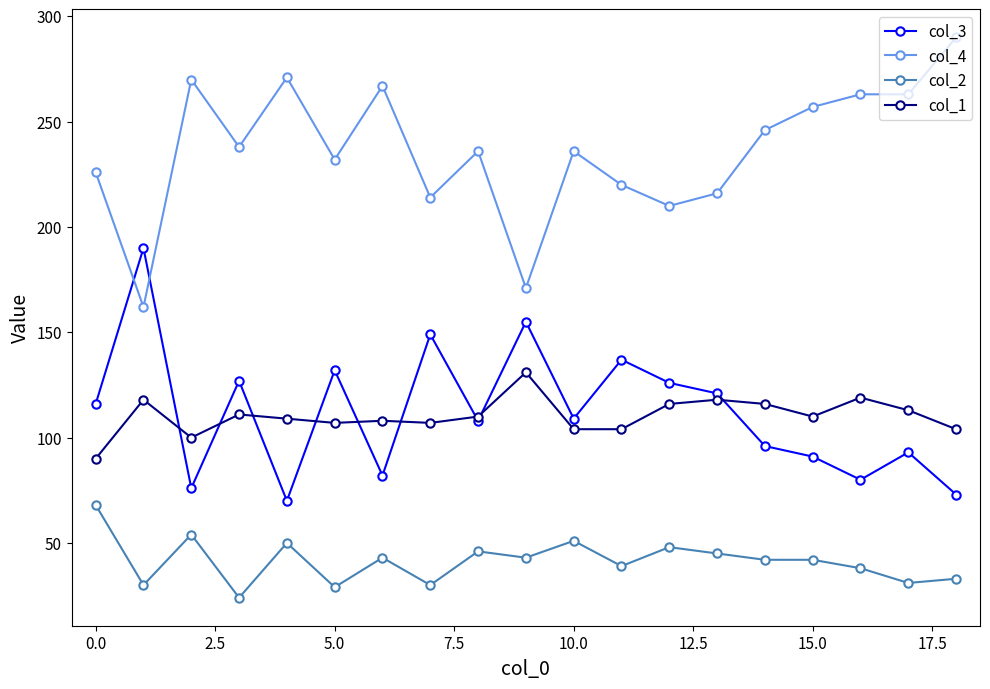

True or false: col_3 has more than 2 interior local peaks.

True